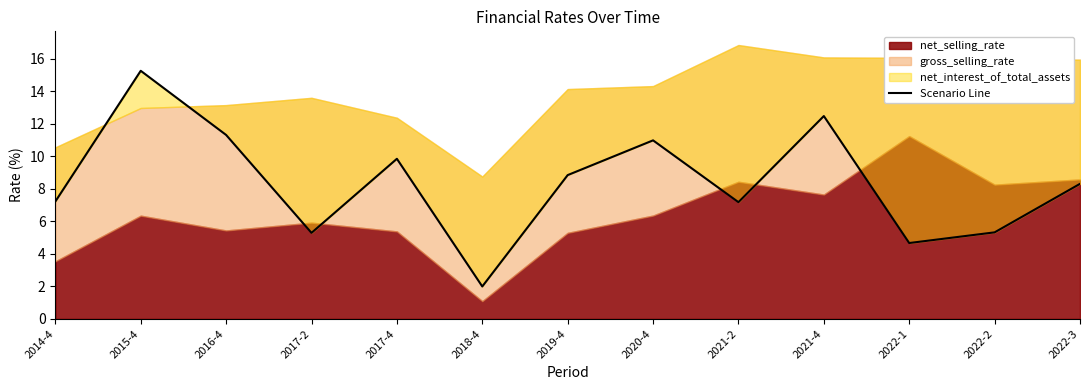

How many data points are above 8?

7